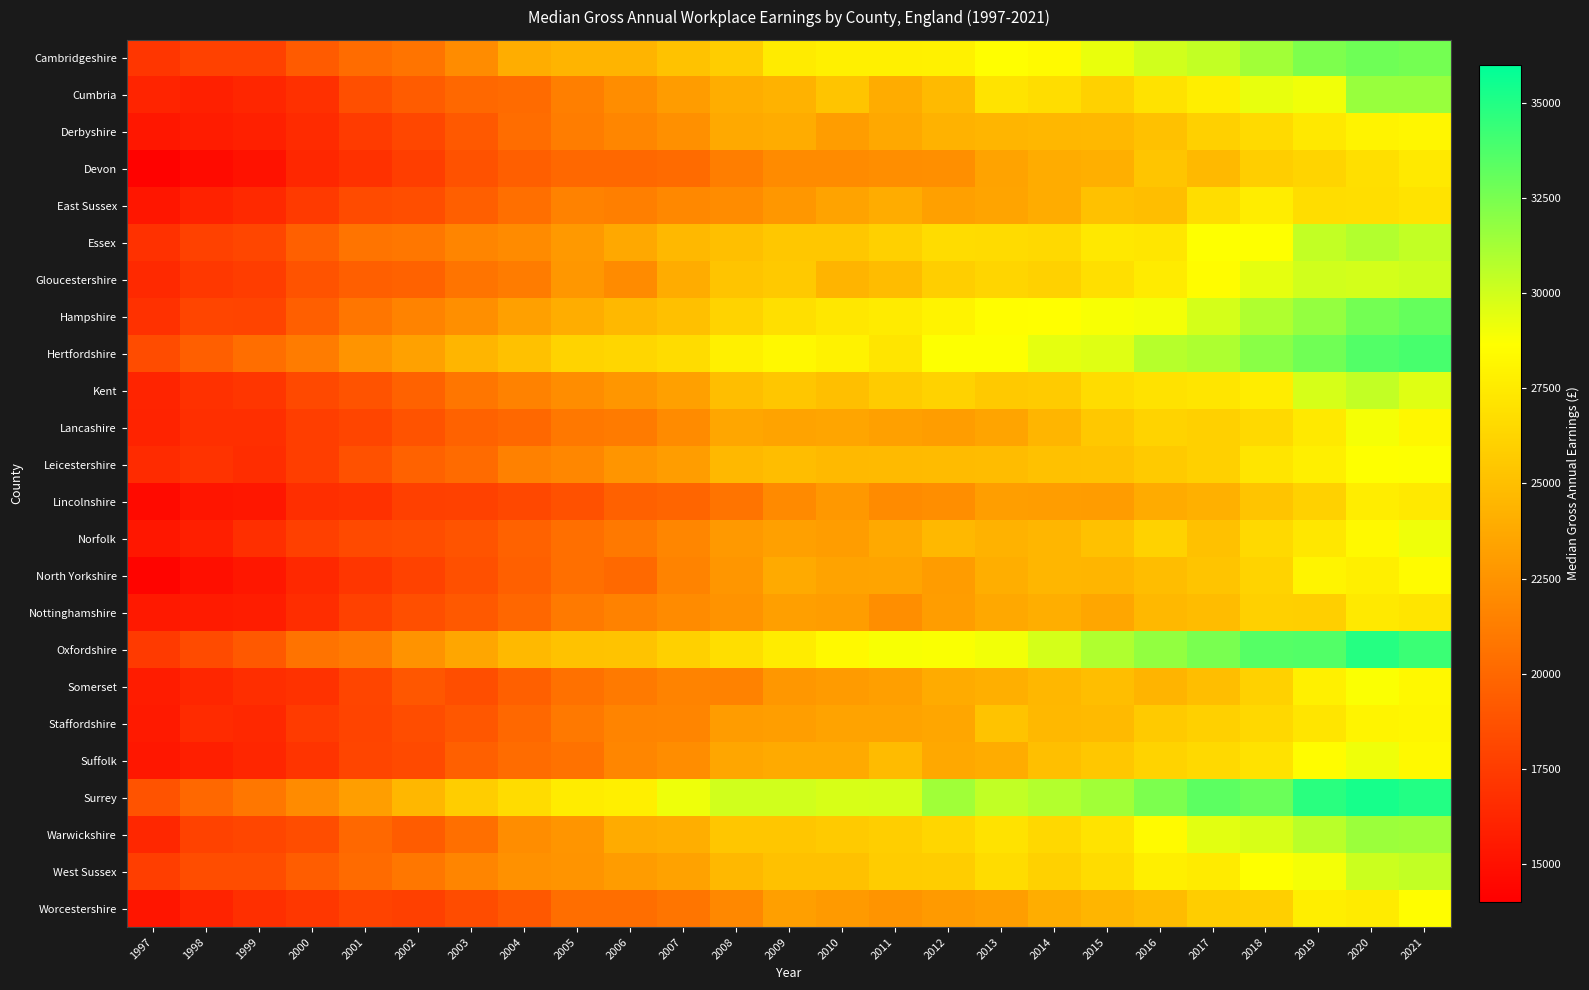

Reading right to left, extract all data points from this chart.

Cambridgeshire: 2021=32625	2020=32786	2019=32369	2018=31347	2017=30404	2016=30000	2015=29291	2014=28419	2013=28637	2012=27847	2011=27796	2010=27819	2009=27574	2008=25800	2007=25194	2006=24360	2005=24366	2004=24009	2003=22084	2002=20684	2001=20270	2000=19269	1999=17771	1998=17777	1997=17140
Cumbria: 2021=31608	2020=31576	2019=29075	2018=29320	2017=27697	2016=26999	2015=26044	2014=26731	2013=27069	2012=24710	2011=23940	2010=25334	2009=24262	2008=24000	2007=22981	2006=22128	2005=21386	2004=20192	2003=20000	2002=19355	2001=18559	2000=16795	1999=16247	1998=15898	1997=16118
Derbyshire: 2021=28158	2020=28002	2019=27380	2018=26569	2017=25950	2016=25088	2015=24576	2014=24539	2013=24415	2012=24239	2011=23670	2010=23062	2009=23962	2008=23730	2007=22307	2006=21749	2005=21240	2004=20281	2003=19175	2002=18126	2001=17460	2000=16494	1999=15904	1998=15653	1997=15371
Devon: 2021=27440	2020=26843	2019=26233	2018=25860	2017=24693	2016=25377	2015=24123	2014=23945	2013=23394	2012=22275	2011=22172	2010=22013	2009=22029	2008=21278	2007=20150	2006=20052	2005=20005	2004=19524	2003=18738	2002=17571	2001=16841	2000=16302	1999=15079	1998=14714	1997=14203
East Sussex: 2021=27090	2020=26789	2019=26721	2018=27639	2017=26735	2016=24985	2015=25166	2014=23898	2013=23492	2012=23239	2011=23968	2010=23375	2009=22729	2008=22103	2007=21854	2006=21374	2005=21548	2004=20404	2003=19530	2002=18536	2001=18367	2000=17369	1999=16424	1998=15982	1997=15330
Essex: 2021=30409	2020=30886	2019=30374	2018=28653	2017=28679	2016=27277	2015=27374	2014=26499	2013=26612	2012=26696	2011=25978	2010=25490	2009=25475	2008=25023	2007=24655	2006=23680	2005=22833	2004=22074	2003=21670	2002=20837	2001=20717	2000=19575	1999=18074	1998=17745	1997=16858
Gloucestershire: 2021=30071	2020=29909	2019=30000	2018=29423	2017=28481	2016=27535	2015=26819	2014=26064	2013=26268	2012=25872	2011=24863	2010=24376	2009=25580	2008=25298	2007=23931	2006=22078	2005=22695	2004=21153	2003=20696	2002=19647	2001=19503	2000=18790	1999=17527	1998=17245	1997=16431
Hampshire: 2021=33094	2020=32650	2019=31710	2018=30971	2017=29857	2016=28984	2015=28861	2014=28622	2013=28553	2012=27997	2011=27500	2010=27303	2009=26868	2008=26134	2007=25045	2006=24655	2005=24005	2004=23261	2003=22273	2002=21563	2001=20800	2000=19473	1999=17957	1998=18027	1997=16838
Hertfordshire: 2021=33902	2020=33601	2019=32739	2018=32033	2017=30992	2016=30727	2015=29567	2014=29413	2013=28732	2012=28698	2011=27208	2010=27943	2009=28277	2008=27793	2007=26678	2006=26317	2005=26144	2004=25129	2003=24481	2002=23313	2001=22540	2000=21175	1999=20320	1998=19530	1997=18403
Kent: 2021=29562	2020=30372	2019=29834	2018=27635	2017=27181	2016=27002	2015=26671	2014=25724	2013=25588	2012=26095	2011=25718	2010=25019	2009=25398	2008=24996	2007=23265	2006=22637	2005=22136	2004=21551	2003=20792	2002=19669	2001=18789	2000=18244	1999=17164	1998=16864	1997=16138
Lancashire: 2021=28228	2020=28934	2019=27443	2018=26500	2017=25965	2016=26130	2015=25531	2014=24440	2013=23476	2012=23051	2011=23226	2010=23539	2009=23400	2008=23557	2007=22019	2006=21116	2005=20941	2004=20000	2003=19680	2002=18806	2001=18027	2000=17648	1999=16746	1998=16775	1997=16102
Leicestershire: 2021=28699	2020=28667	2019=27765	2018=27159	2017=26009	2016=25683	2015=25193	2014=25156	2013=24862	2012=24821	2011=24722	2010=24690	2009=24894	2008=24632	2007=23063	2006=22634	2005=21813	2004=21434	2003=20193	2002=19709	2001=18692	2000=17622	1999=16637	1998=16999	1997=16535
Lincolnshire: 2021=27413	2020=27630	2019=26043	2018=25280	2017=24156	2016=23866	2015=22990	2014=23048	2013=23120	2012=22227	2011=22077	2010=22795	2009=21959	2008=20733	2007=19863	2006=19617	2005=18706	2004=18191	2003=17750	2002=17722	2001=16873	2000=16686	1999=15383	1998=15257	1997=14625
Norfolk: 2021=29106	2020=28339	2019=27284	2018=26498	2017=25104	2016=26080	2015=25118	2014=24496	2013=24241	2012=24633	2011=23796	2010=23050	2009=23232	2008=22809	2007=21759	2006=20973	2005=20442	2004=19676	2003=18875	2002=18439	2001=18280	2000=17727	1999=16749	1998=15846	1997=15361
North Yorkshire: 2021=28472	2020=27765	2019=28086	2018=26187	2017=25286	2016=24912	2015=24429	2014=24526	2013=24020	2012=23000	2011=23478	2010=23373	2009=23801	2008=22660	2007=21594	2006=20061	2005=20422	2004=19570	2003=18616	2002=17842	2001=17164	2000=16353	1999=15365	1998=14944	1997=14270
Nottinghamshire: 2021=27175	2020=27411	2019=25912	2018=25961	2017=24840	2016=24581	2015=23603	2014=24052	2013=23708	2012=23102	2011=22179	2010=23028	2009=23159	2008=22469	2007=21995	2006=21489	2005=21083	2004=19930	2003=19140	2002=18583	2001=17810	2000=16630	1999=15722	1998=15601	1997=15502
Oxfordshire: 2021=34302	2020=34899	2019=33597	2018=33518	2017=32485	2016=31759	2015=30933	2014=29887	2013=29037	2012=28789	2011=28865	2010=28346	2009=27579	2008=26791	2007=26000	2006=25250	2005=25184	2004=24684	2003=23557	2002=22500	2001=21083	2000=20631	1999=19182	1998=18366	1997=17365
Somerset: 2021=28288	2020=28770	2019=27812	2018=26056	2017=24966	2016=24374	2015=24995	2014=24541	2013=24097	2012=23859	2011=23186	2010=22949	2009=22745	2008=21534	2007=21580	2006=21044	2005=20521	2004=19545	2003=18542	2002=19030	2001=18016	2000=16901	1999=16695	1998=16253	1997=15653
Staffordshire: 2021=28162	2020=28082	2019=27229	2018=26443	2017=26007	2016=25613	2015=24717	2014=24656	2013=25252	2012=23575	2011=23374	2010=23432	2009=23146	2008=23000	2007=21719	2006=21616	2005=21001	2004=20019	2003=19031	2002=18489	2001=17955	2000=17468	1999=16362	1998=16504	1997=15507
Suffolk: 2021=28311	2020=29084	2019=28519	2018=26995	2017=26469	2016=26124	2015=25476	2014=25000	2013=23968	2012=23704	2011=24786	2010=23813	2009=23839	2008=23618	2007=22127	2006=21761	2005=20593	2004=20268	2003=19579	2002=18284	2001=18026	2000=17020	1999=16246	1998=15810	1997=15387
Surrey: 2021=34999	2020=35313	2019=34795	2018=32939	2017=33328	2016=32403	2015=31319	2014=30842	2013=30452	2012=31390	2011=29825	2010=29797	2009=30000	2008=30000	2007=29142	2006=27769	2005=27608	2004=26692	2003=25855	2002=24551	2001=23147	2000=21999	1999=20908	1998=20031	1997=18799
Warwickshire: 2021=31442	2020=31522	2019=30656	2018=29781	2017=29469	2016=28408	2015=27068	2014=26457	2013=27026	2012=26325	2011=25888	2010=25625	2009=25421	2008=25419	2007=24047	2006=23870	2005=22629	2004=22145	2003=20419	2002=19352	2001=19975	2000=18455	1999=18070	1998=17860	1997=16284
West Sussex: 2021=30376	2020=30116	2019=28992	2018=28676	2017=27571	2016=27785	2015=26691	2014=26046	2013=26636	2012=25795	2011=25731	2010=25109	2009=25129	2008=24655	2007=23354	2006=23022	2005=22569	2004=22414	2003=21661	2002=20896	2001=20216	2000=19392	1999=18497	1998=18434	1997=17625
Worcestershire: 2021=28585	2020=27541	2019=27711	2018=25937	2017=25823	2016=24830	2015=24403	2014=23983	2013=23148	2012=22857	2011=22593	2010=22864	2009=23178	2008=21831	2007=20780	2006=20383	2005=20318	2004=19097	2003=18417	2002=17724	2001=17883	2000=17211	1999=16762	1998=16097	1997=15262